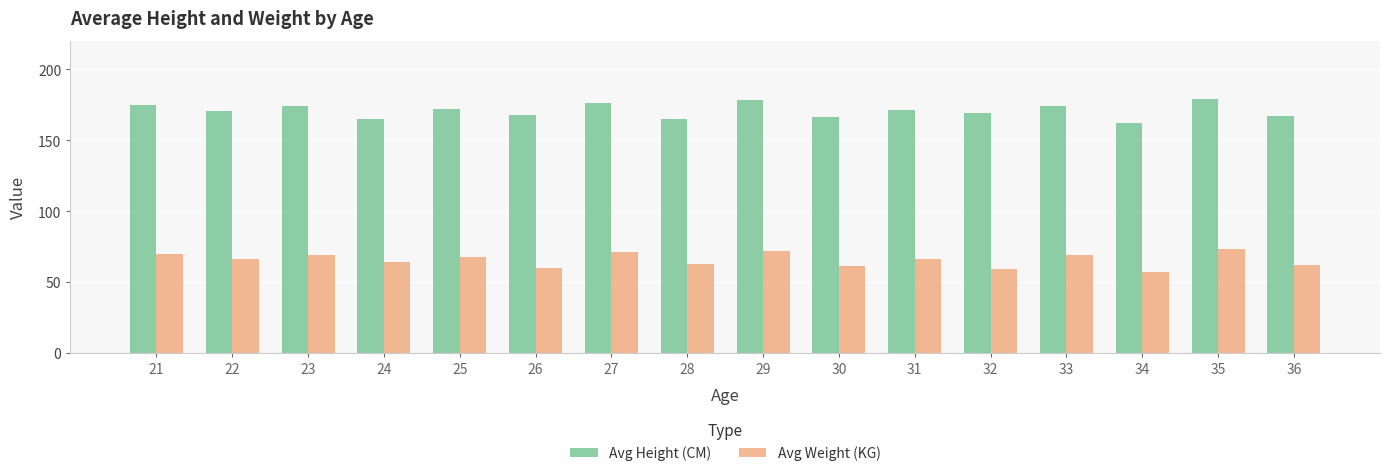

What is the spread (max minus min) of values at 33?

105.0